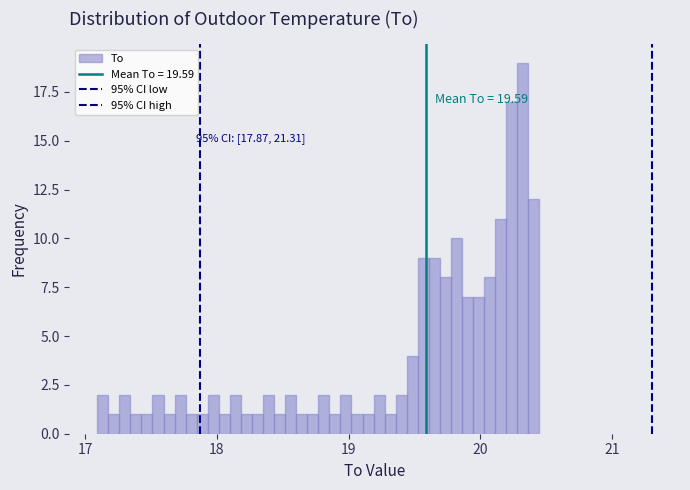

Around what value on the x-axis is the tallest bar? Give the approximate position of its centre, as read against the axis.

20.3